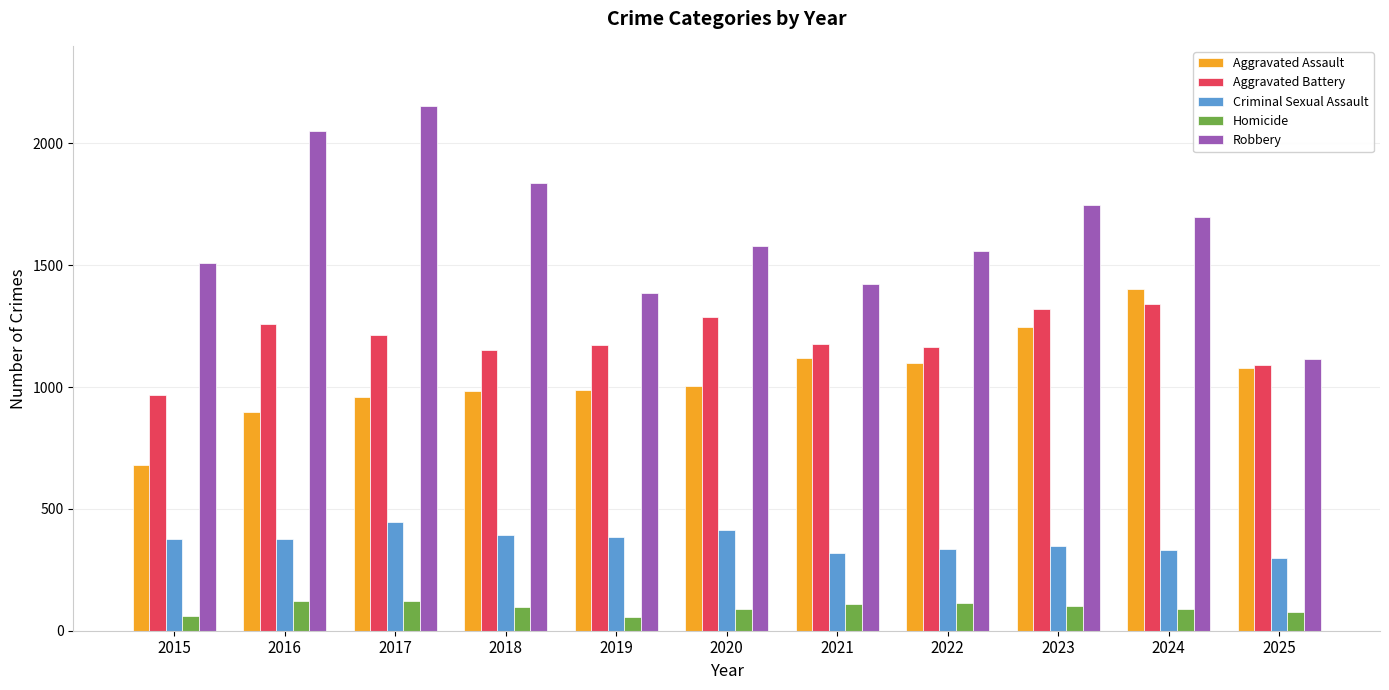

What is the total value across all series at 2019?

3983